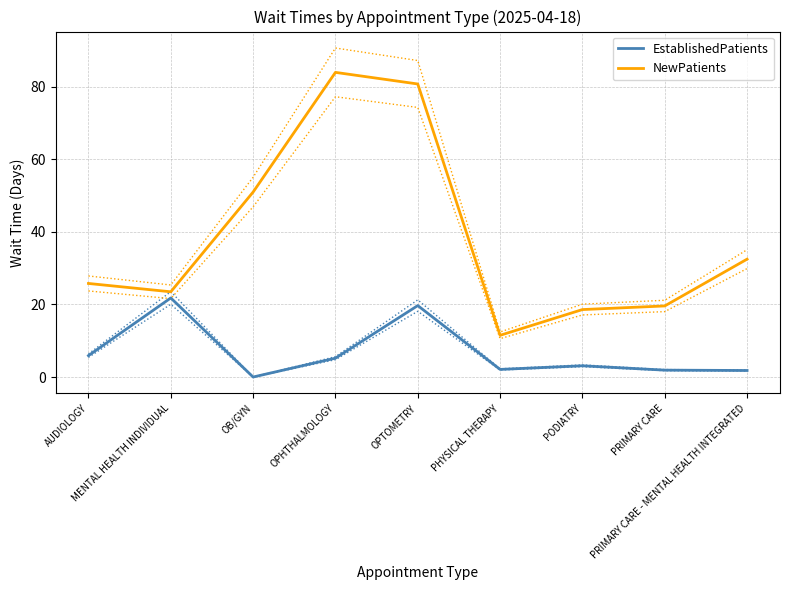

In EstablishedPatients, how many points are lower than both neighbors (excluding endpoints)?

2